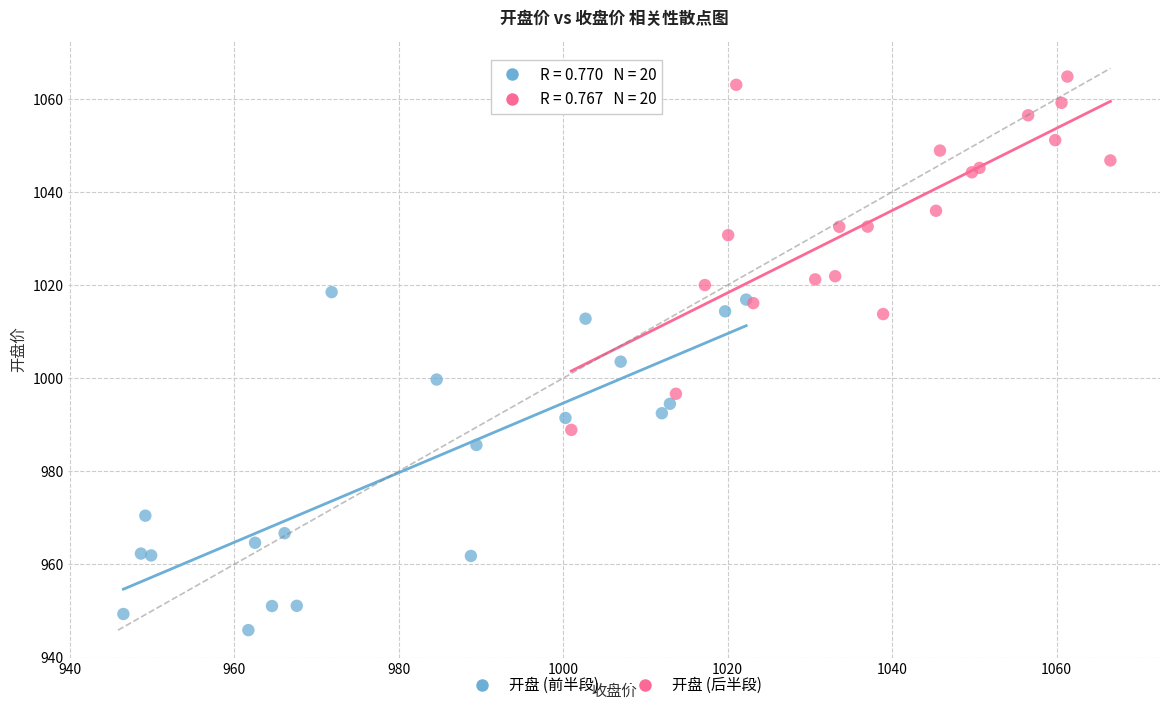

Which series has the largest Y range (max minus min)?

开盘 (后半段)